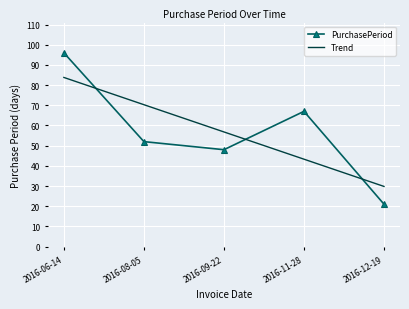

Where is PurchasePeriod nearest to the value 58?

2016-08-05